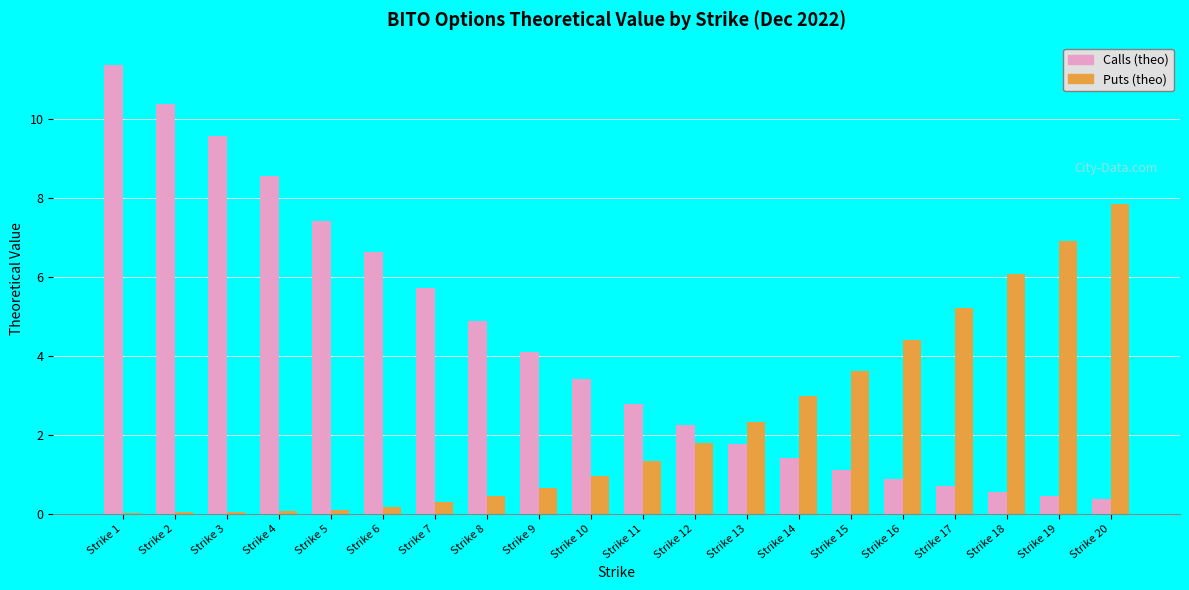

What are all the series names shown in the legend?

Calls (theo), Puts (theo)